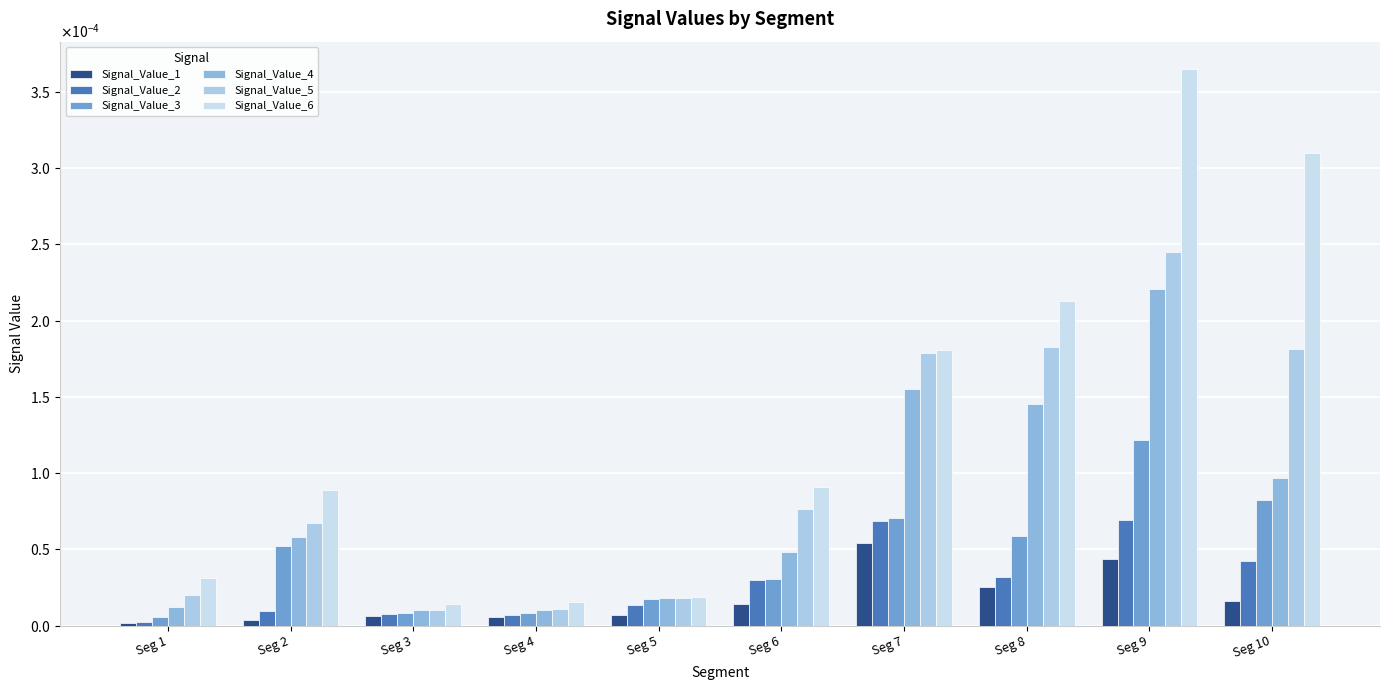

At which category is the sum across all series the highest?

Seg 9